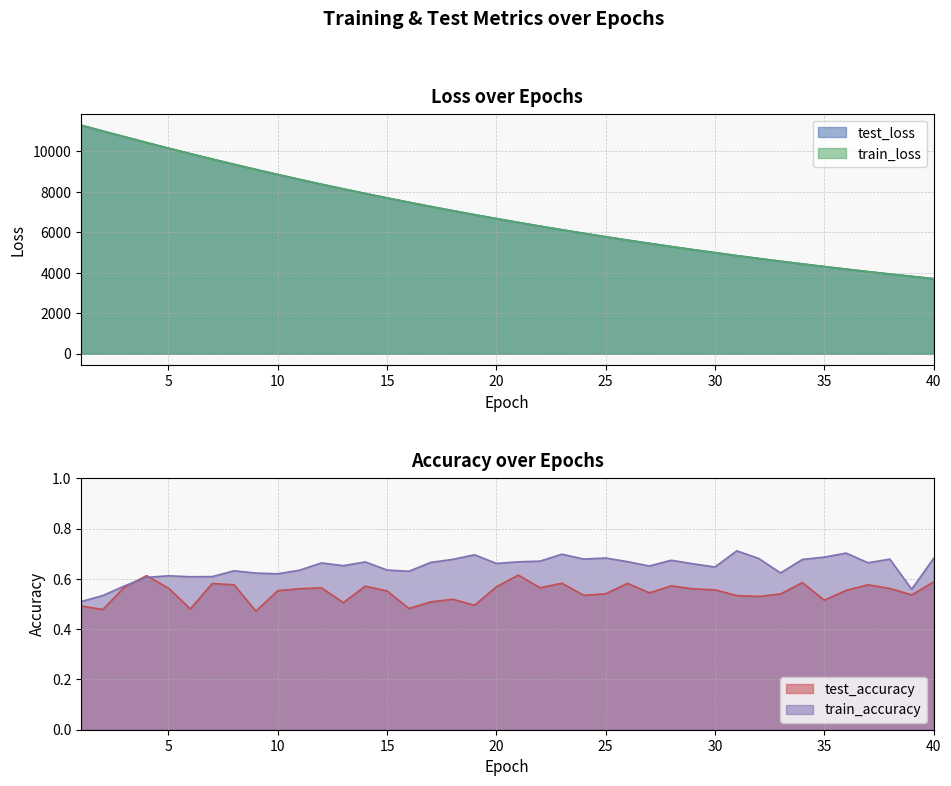

What is the approximate value of test_loss at 32?

4705.9